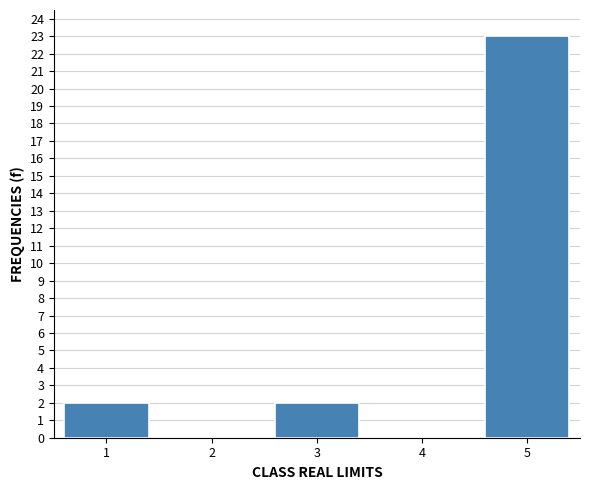

Reading right to left, extract all data points from this chart.

5=23	4=0	3=2	2=0	1=2